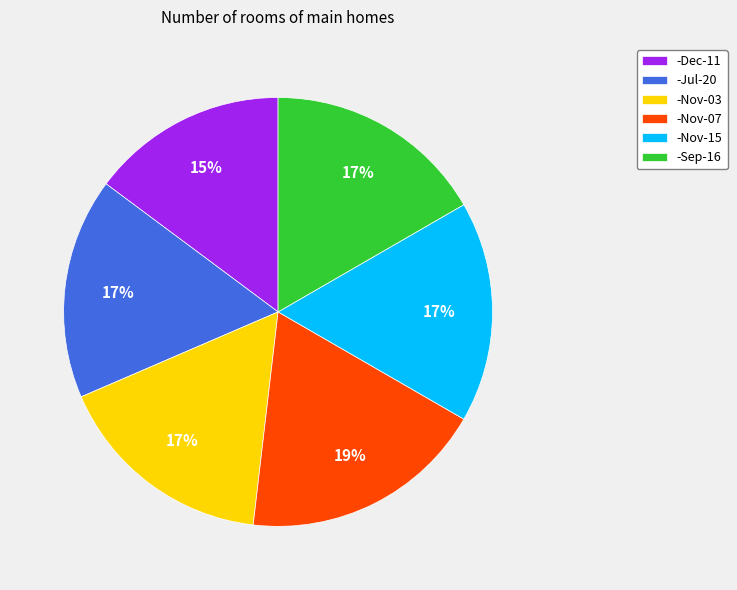

Does any single category account for the majority?

No